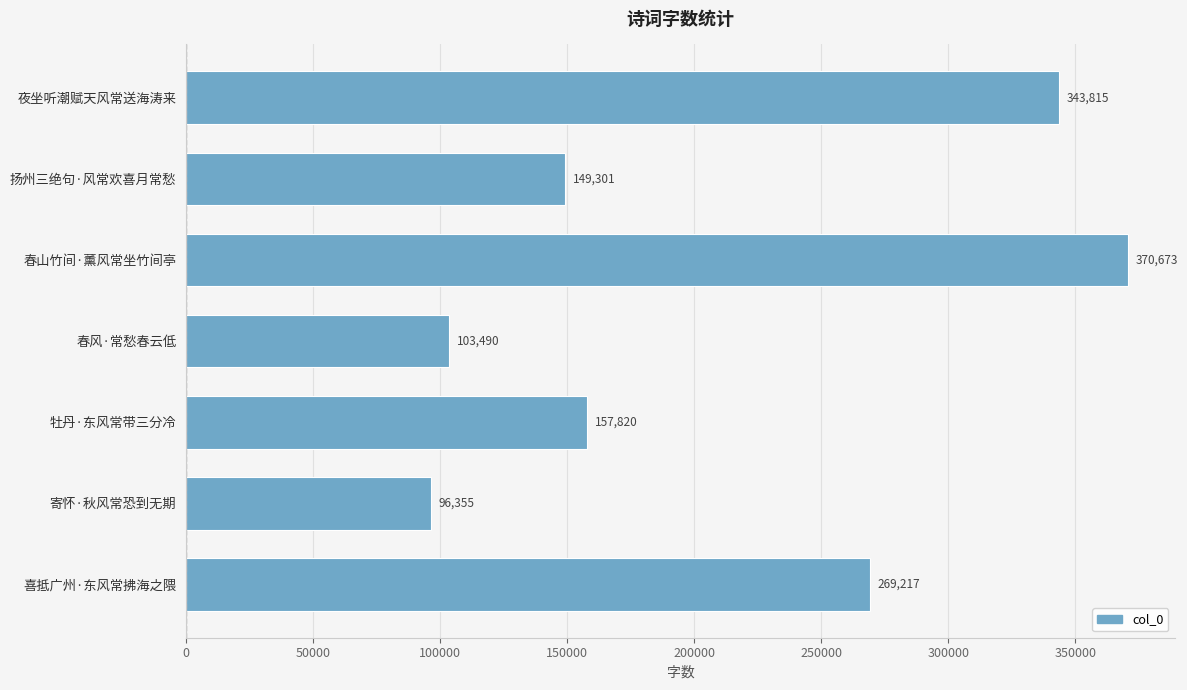

What is the difference between the second highest and second lowest values?

240325